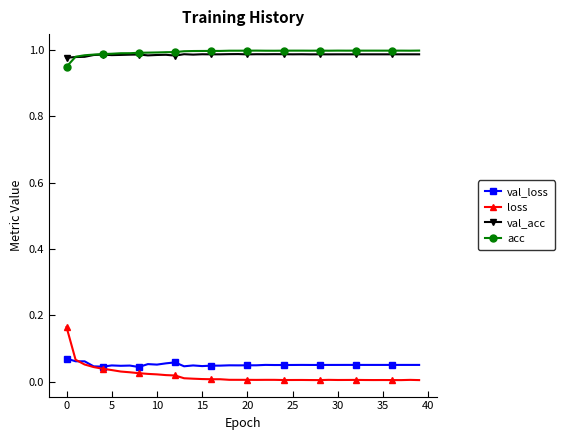

List the series in order of their peak value, highest first.

acc, val_acc, loss, val_loss